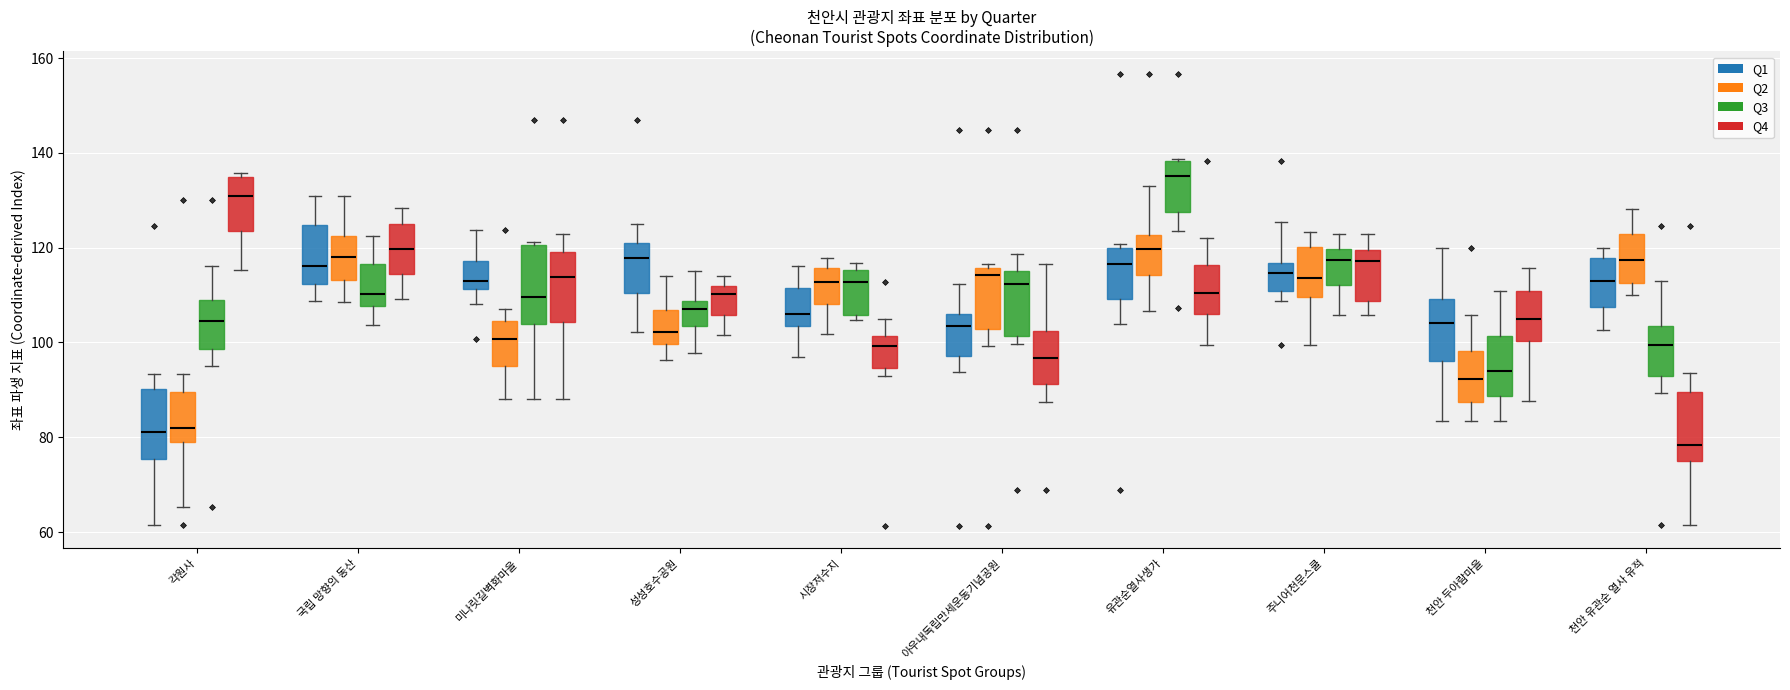

Reading left to right, transcribe this box plot: for each box, give where its median line is, the range the box spans, and where its two whiskers end, as read against the y-axis. The values are not printed on the chart, so give them approximately, as read against the axis.

각원사 (Q1): median 82, box 76 to 90, whiskers 62 to 94
각원사 (Q2): median 82, box 78 to 90, whiskers 66 to 94
각원사 (Q3): median 104, box 98 to 108, whiskers 96 to 116
각원사 (Q4): median 130, box 124 to 134, whiskers 116 to 136
국립 망향의 동산 (Q1): median 116, box 112 to 124, whiskers 108 to 130
국립 망향의 동산 (Q2): median 118, box 114 to 122, whiskers 108 to 130
국립 망향의 동산 (Q3): median 110, box 108 to 116, whiskers 104 to 122
국립 망향의 동산 (Q4): median 120, box 114 to 124, whiskers 110 to 128
미나릿길벽화마을 (Q1): median 112 (just above the box's lower edge), box 112 to 118, whiskers 108 to 124
미나릿길벽화마을 (Q2): median 100, box 96 to 104, whiskers 88 to 108
미나릿길벽화마을 (Q3): median 110, box 104 to 120, whiskers 88 to 122
미나릿길벽화마을 (Q4): median 114, box 104 to 120, whiskers 88 to 122
성성호수공원 (Q1): median 118, box 110 to 120, whiskers 102 to 124
성성호수공원 (Q2): median 102, box 100 to 106, whiskers 96 to 114
성성호수공원 (Q3): median 108 (just below the box's upper edge), box 104 to 108, whiskers 98 to 116
성성호수공원 (Q4): median 110, box 106 to 112, whiskers 102 to 114
시장저수지 (Q1): median 106, box 104 to 112, whiskers 96 to 116
시장저수지 (Q2): median 112, box 108 to 116, whiskers 102 to 118
시장저수지 (Q3): median 112, box 106 to 116, whiskers 104 to 116 (just above the box's upper edge)
시장저수지 (Q4): median 100, box 94 to 102, whiskers 94 (just below the box's lower edge) to 104
아우내독립만세운동기념공원 (Q1): median 104, box 98 to 106, whiskers 94 to 112
아우내독립만세운동기념공원 (Q2): median 114, box 102 to 116, whiskers 100 to 116 (just above the box's upper edge)
아우내독립만세운동기념공원 (Q3): median 112, box 102 to 116, whiskers 100 to 118
아우내독립만세운동기념공원 (Q4): median 96, box 92 to 102, whiskers 88 to 116
유관순열사생가 (Q1): median 116, box 110 to 120, whiskers 104 to 120 (just above the box's upper edge)
유관순열사생가 (Q2): median 120, box 114 to 122, whiskers 106 to 132
유관순열사생가 (Q3): median 136, box 128 to 138, whiskers 124 to 138
유관순열사생가 (Q4): median 110, box 106 to 116, whiskers 100 to 122
주니어천문스쿨 (Q1): median 114, box 110 to 116, whiskers 108 to 126
주니어천문스쿨 (Q2): median 114, box 110 to 120, whiskers 100 to 124
주니어천문스쿨 (Q3): median 118, box 112 to 120, whiskers 106 to 122
주니어천문스쿨 (Q4): median 118, box 108 to 120, whiskers 106 to 122
천안 두아람마을 (Q1): median 104, box 96 to 110, whiskers 84 to 120
천안 두아람마을 (Q2): median 92, box 88 to 98, whiskers 84 to 106
천안 두아람마을 (Q3): median 94, box 88 to 102, whiskers 84 to 110
천안 두아람마을 (Q4): median 106, box 100 to 110, whiskers 88 to 116
천안 유관순 열사 유적 (Q1): median 112, box 108 to 118, whiskers 102 to 120
천안 유관순 열사 유적 (Q2): median 118, box 112 to 122, whiskers 110 to 128
천안 유관순 열사 유적 (Q3): median 100, box 92 to 104, whiskers 90 to 112
천안 유관순 열사 유적 (Q4): median 78, box 76 to 90, whiskers 62 to 94